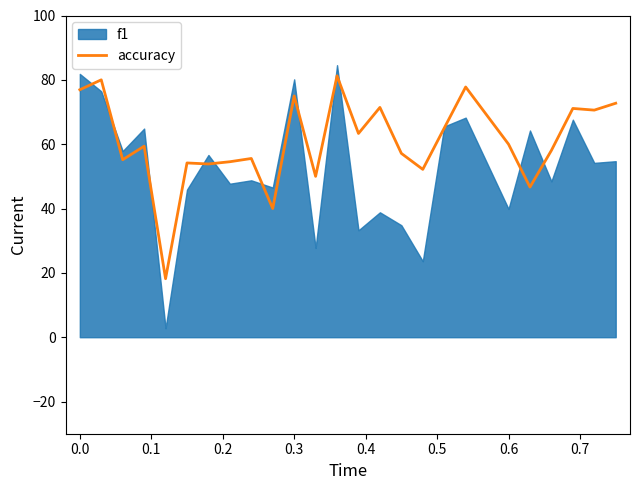

What is the lowest value of the accuracy series?

18.2